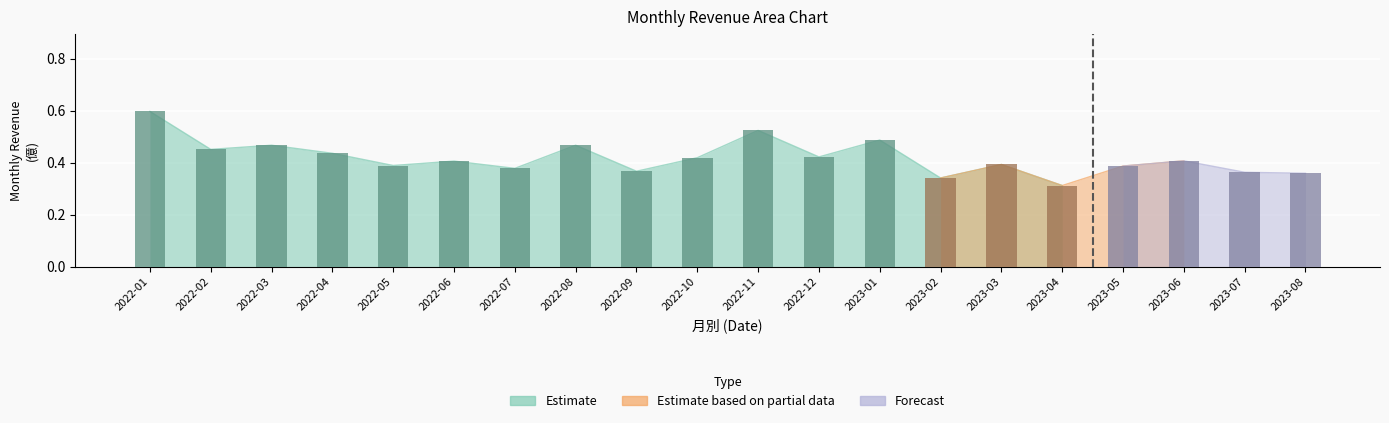

The value of Forecast at 2023-08 is 0.2. True or false?

False